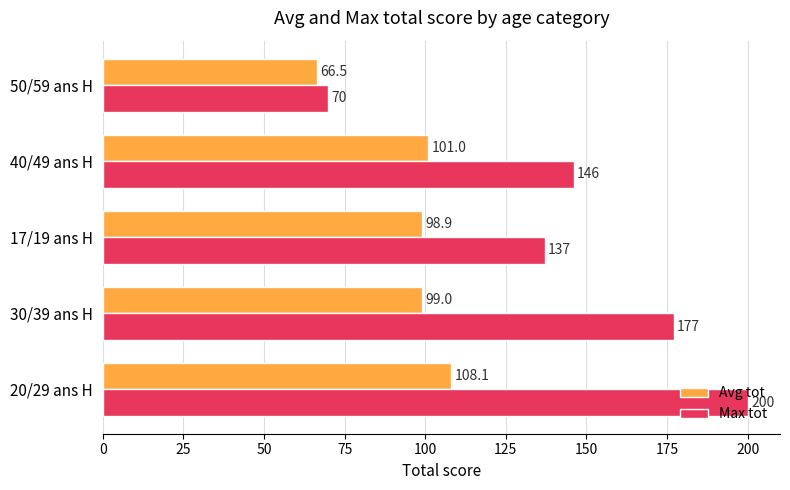

Which series has the largest total across all categories?

Max tot